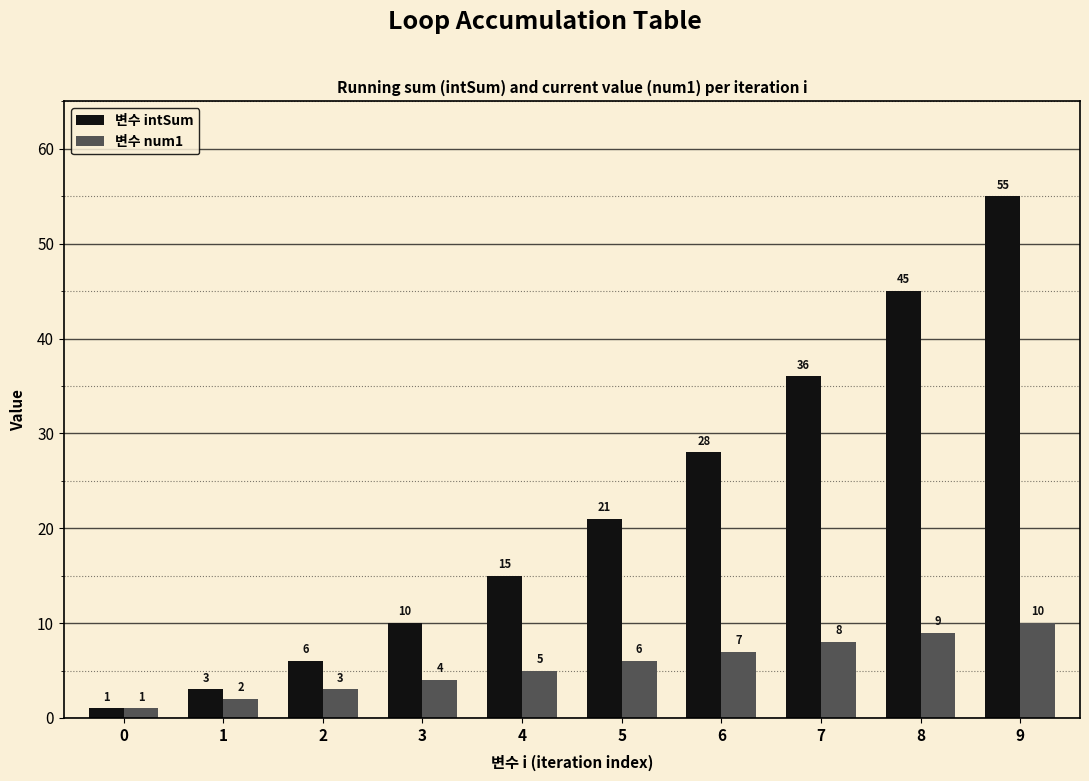

At which label is 변수 num1 closest to 5?

4